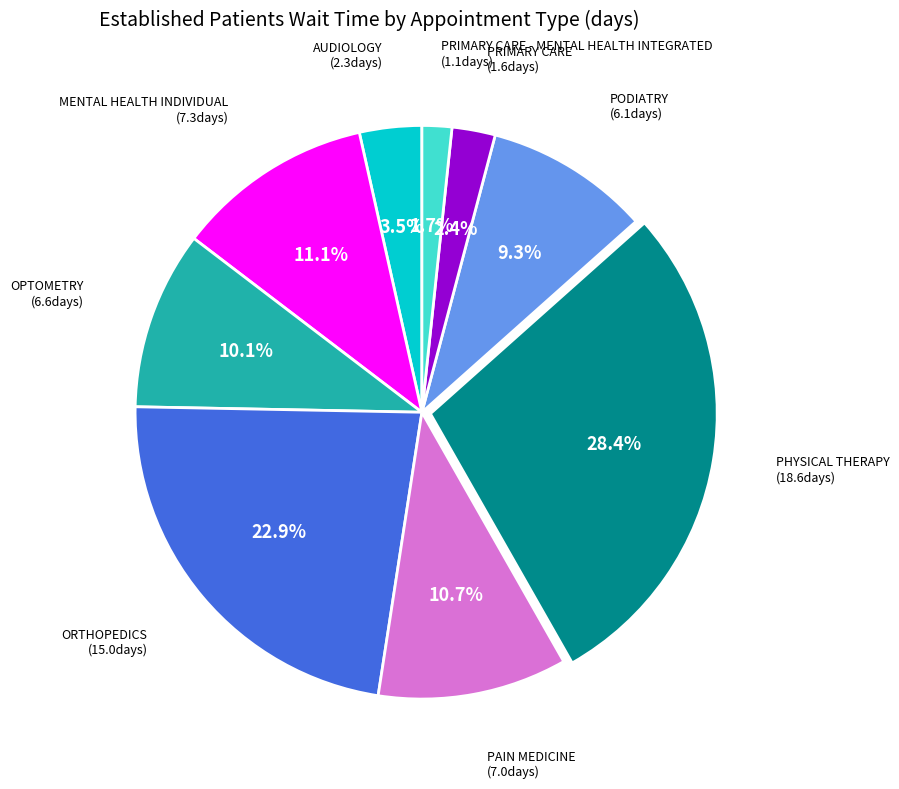

Is there any slice that represents more than half of the pie?

No